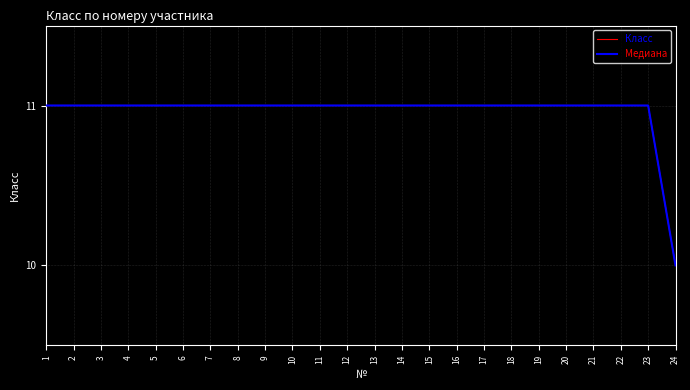

What is the approximate value of Медиана at 23?

11